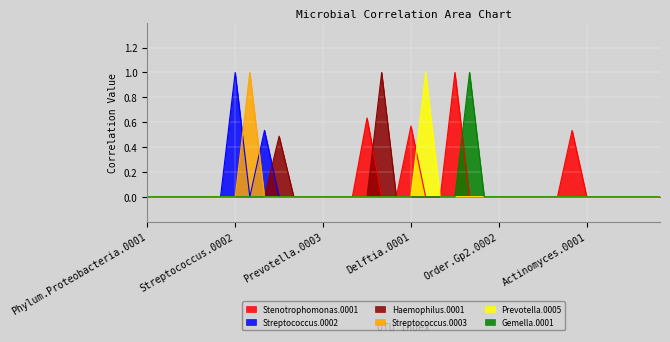

Which series has the largest total across all categories?

Stenotrophomonas.0001